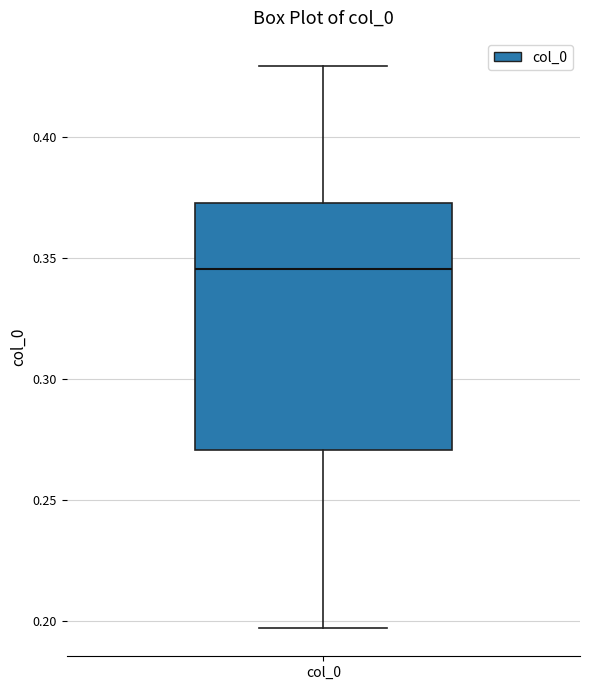

Where is the upper edge of the box for col_0 on the y-axis? The values are not printed on the chart, so give them approximately, as read against the axis.

0.375